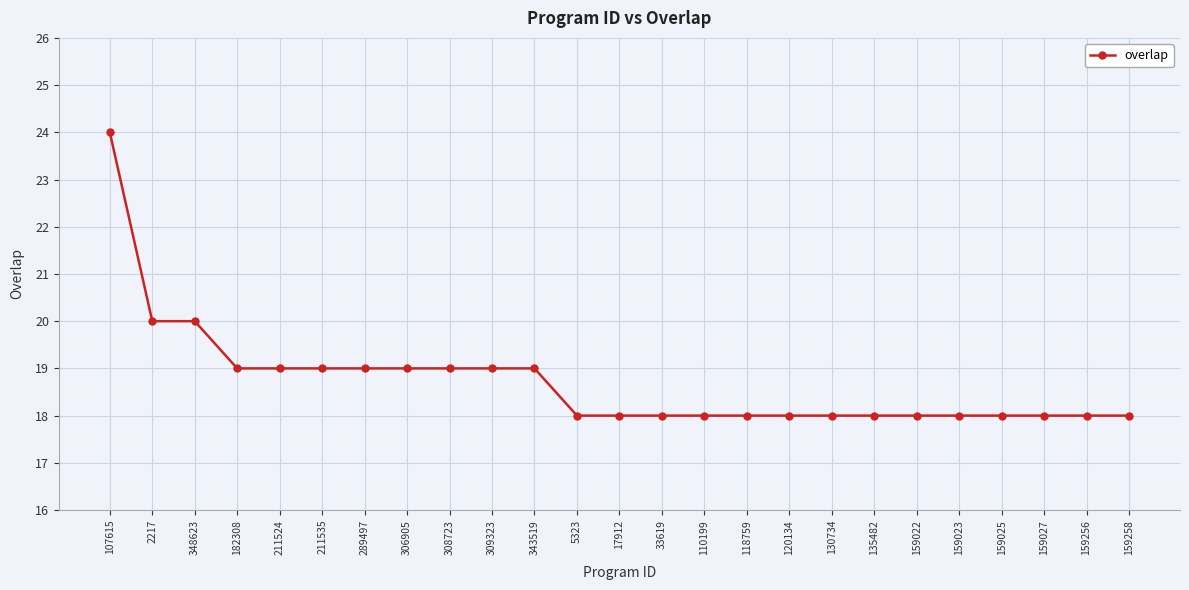

Reading left to right, transcribe all the data shown in this chart.

24	20	20	19	19	19	19	19	19	19	19	18	18	18	18	18	18	18	18	18	18	18	18	18	18